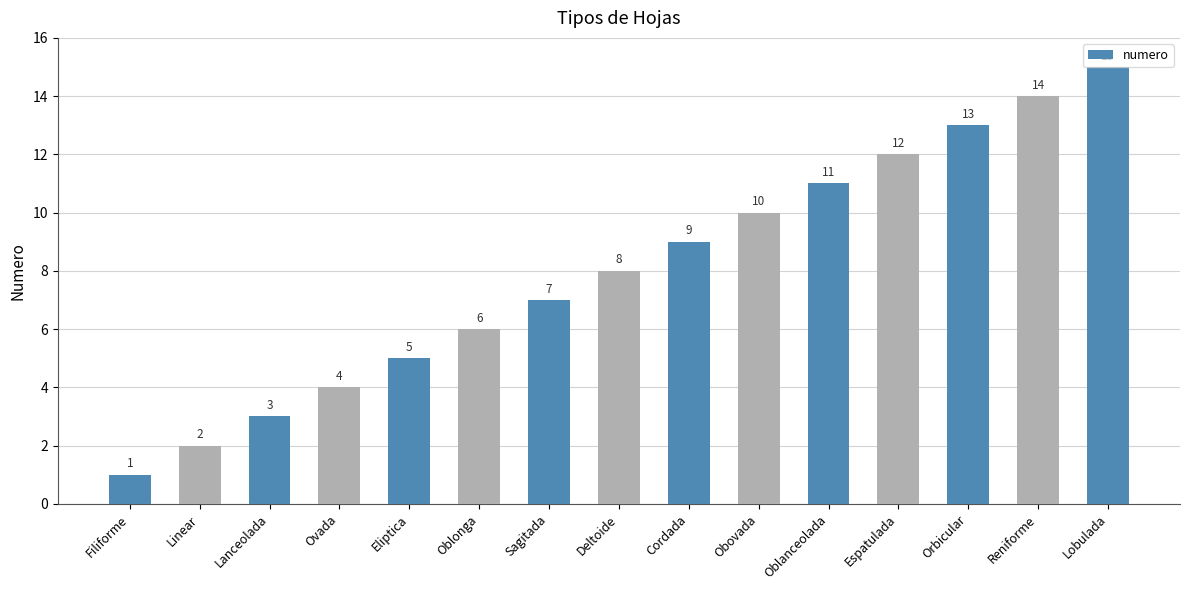

List the labels in order of value, largest first.

Lobulada, Reniforme, Orbicular, Espatulada, Oblanceolada, Obovada, Cordada, Deltoide, Sagitada, Oblonga, Eliptica, Ovada, Lanceolada, Linear, Filiforme